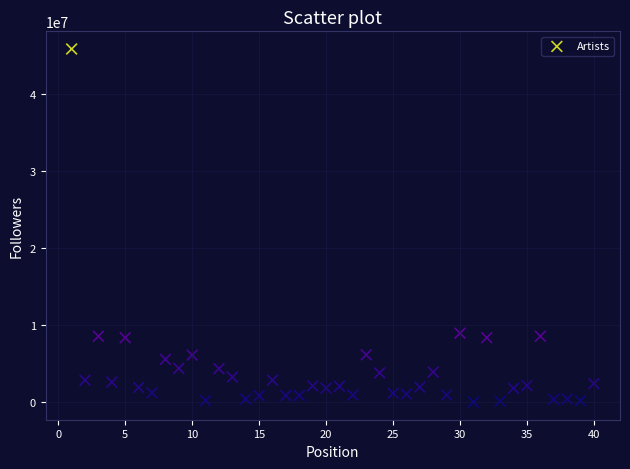

What is the range of X values (max minus min)?

39